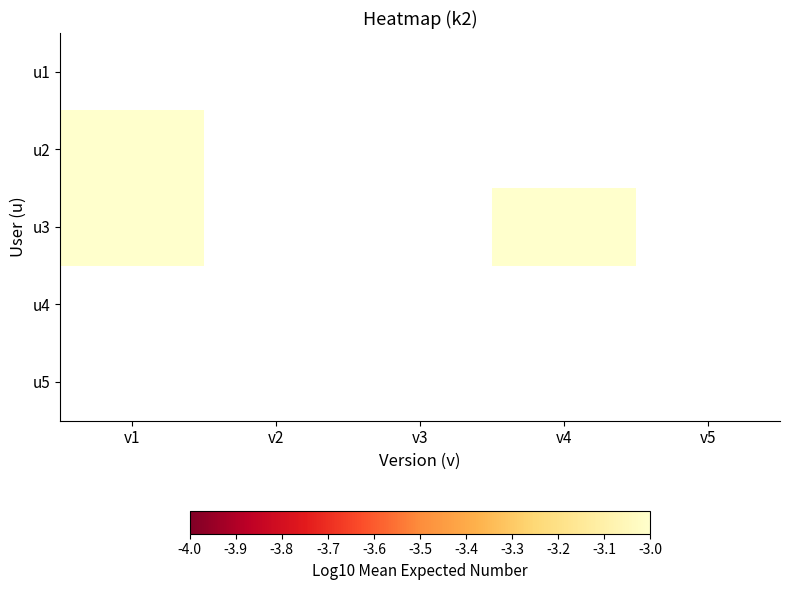

Rank the series at v5 from lowest to highest value.

u1, u2, u3, u4, u5